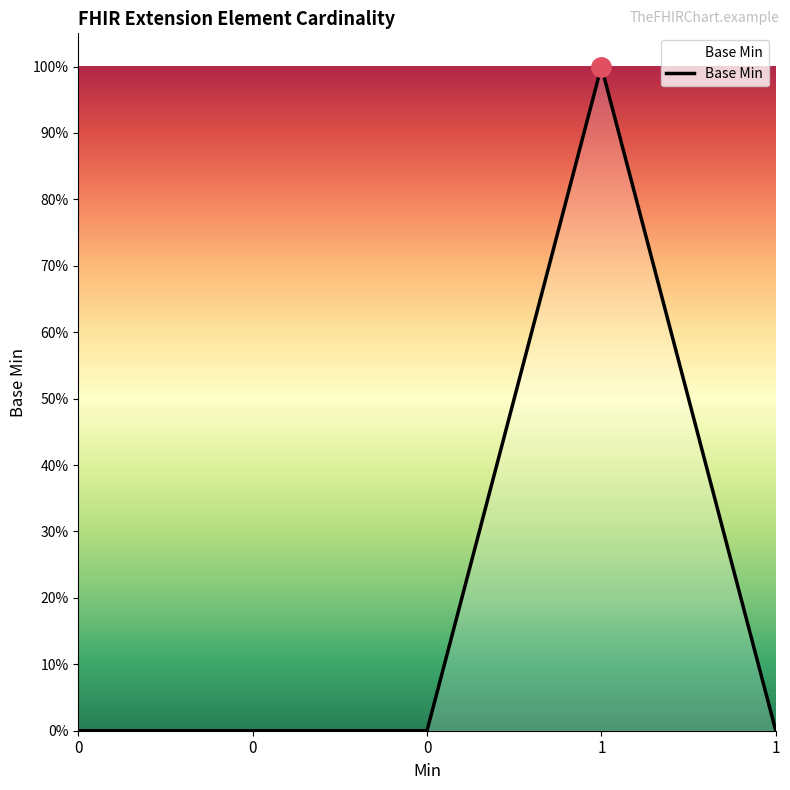

How many points are higher than both their immediate neighbors (excluding endpoints)?

1